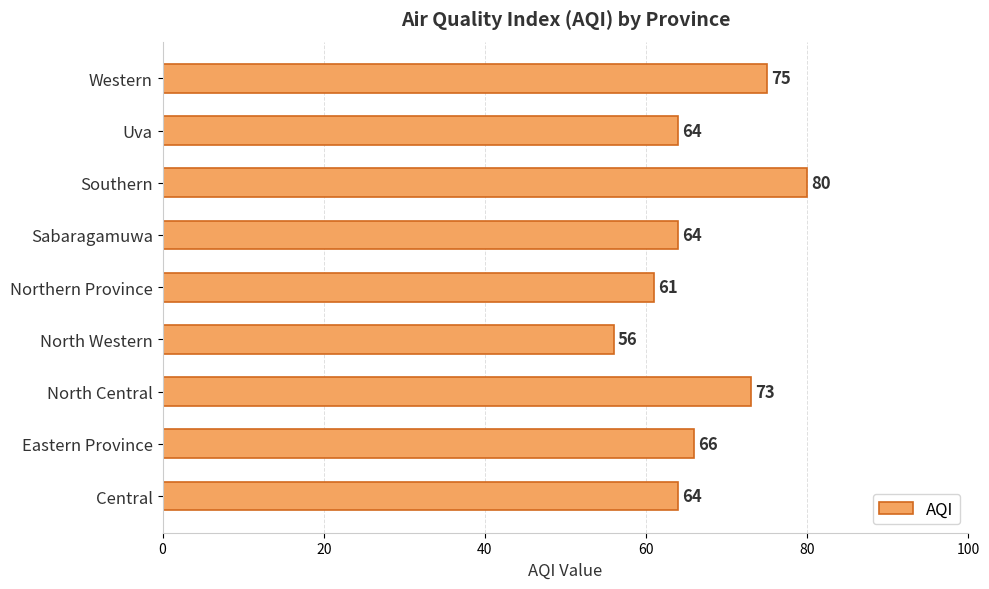

Reading bottom to top, transcribe all the data shown in this chart.

64	66	73	56	61	64	80	64	75